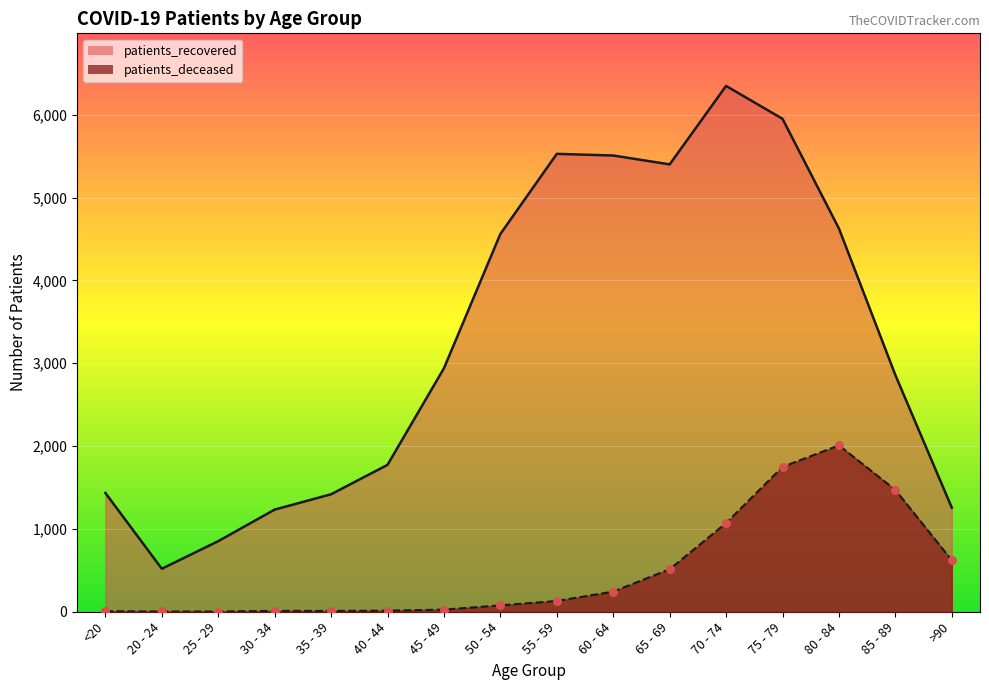

Which series reaches the maximum Y coordinate?

patients_recovered